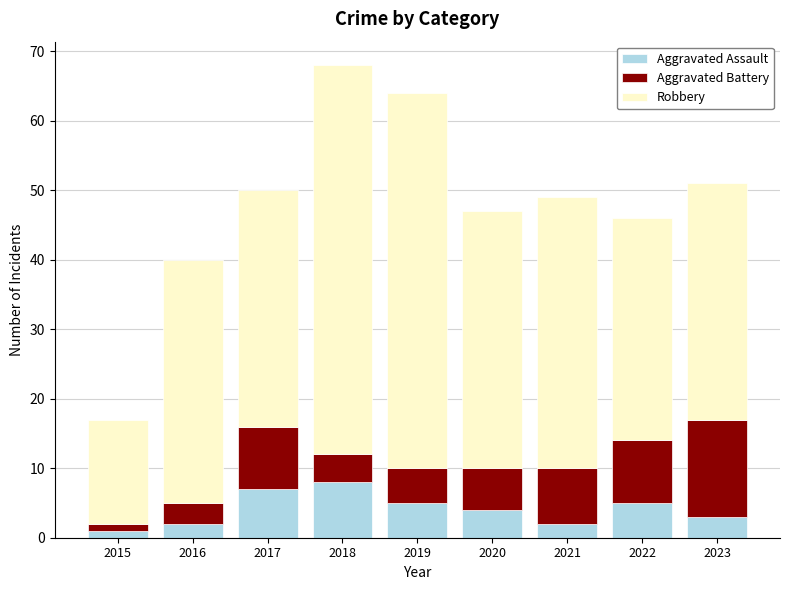

What is the difference between the maximum and minimum values in the Aggravated Assault series?

7